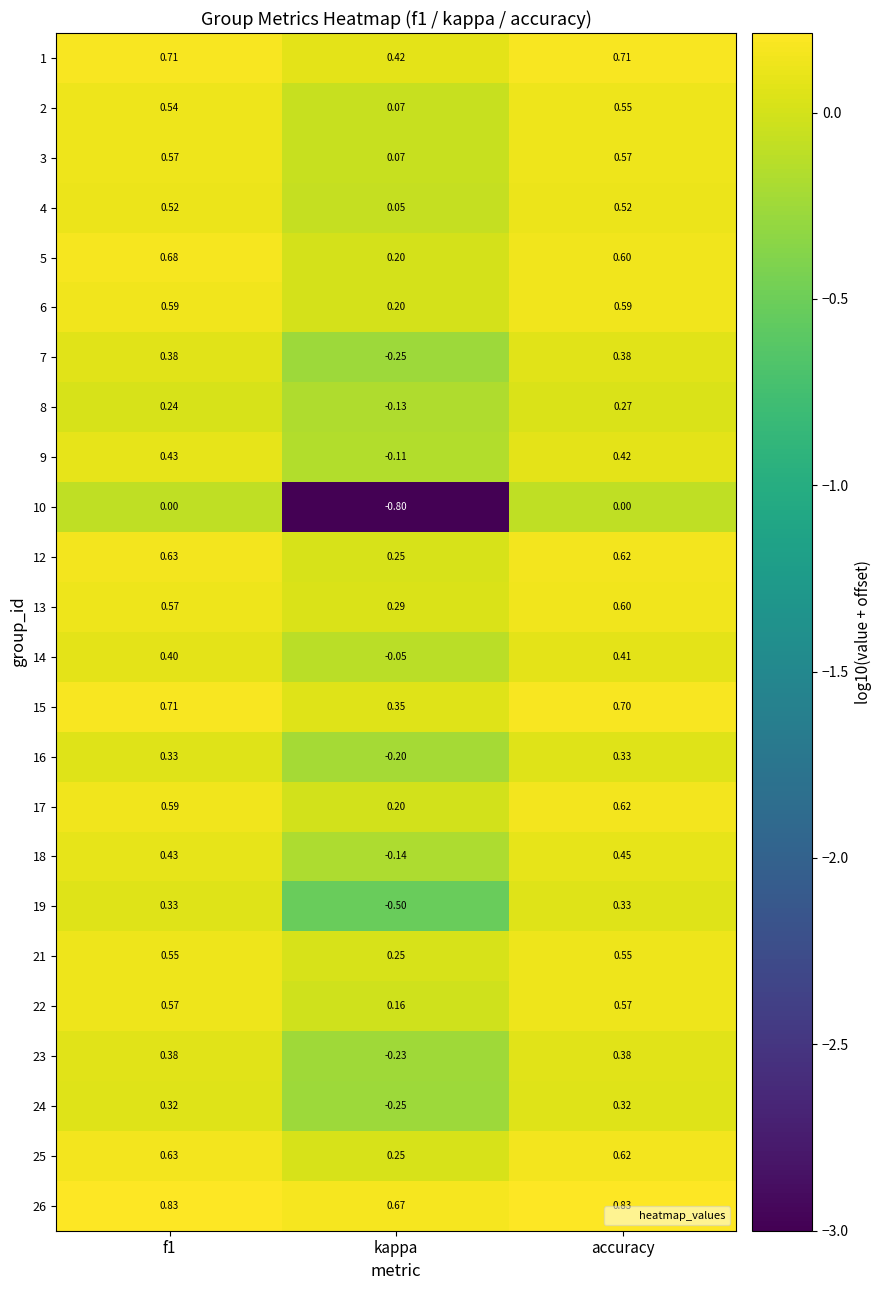

At which category does the chart reach its minimum across all series?

kappa